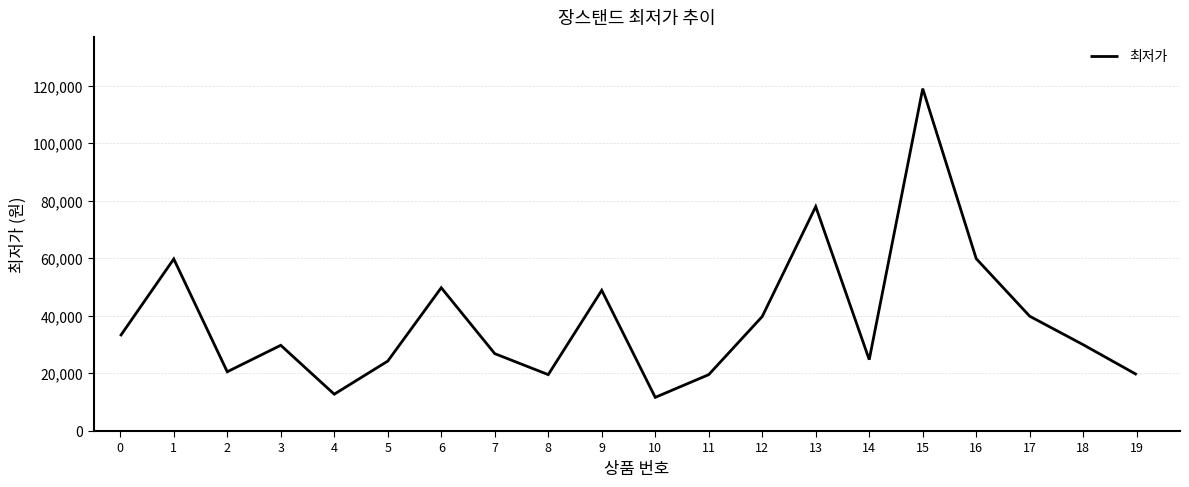

The value at 12 is 24189. True or false?

False